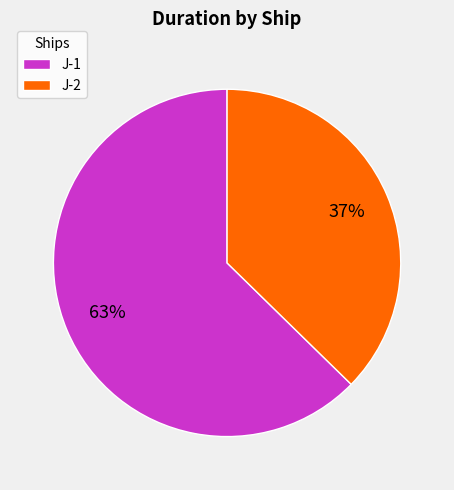

How many slices are in this pie chart?

2